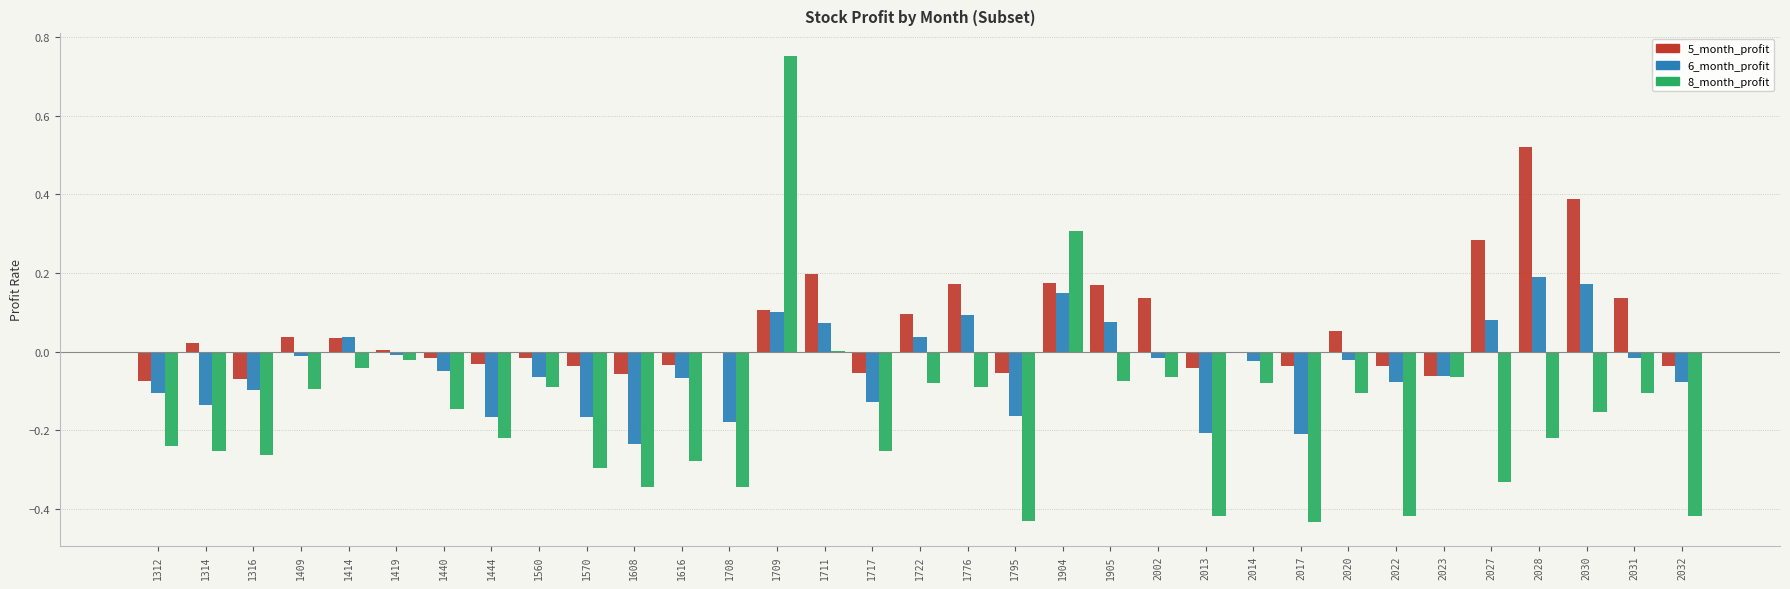

Is the value of 6_month_profit at 1414 greater than the value of 5_month_profit at 2023?

Yes